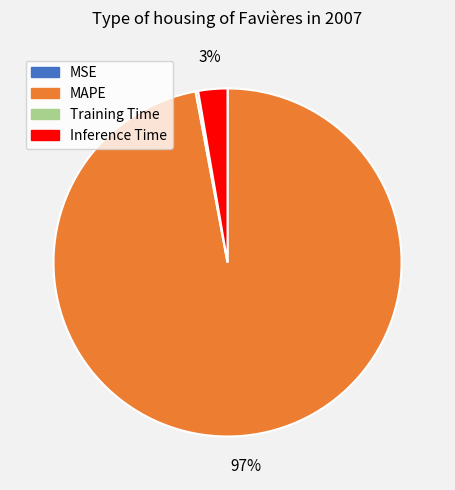

The Inference Time slice represents 3% of the pie. True or false?

True